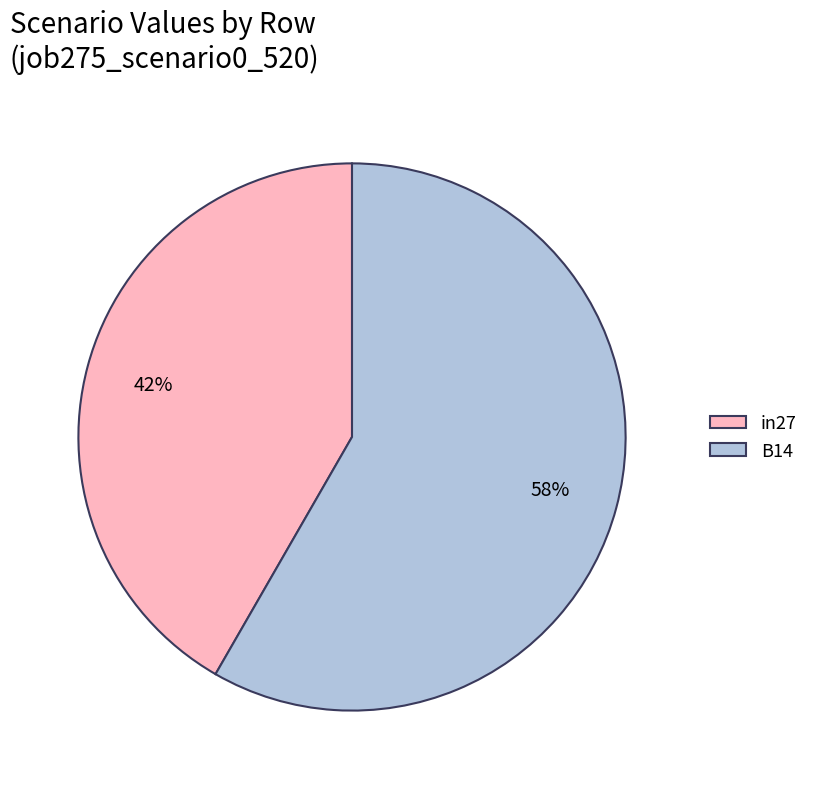

Which category has the biggest portion of the pie?

B14